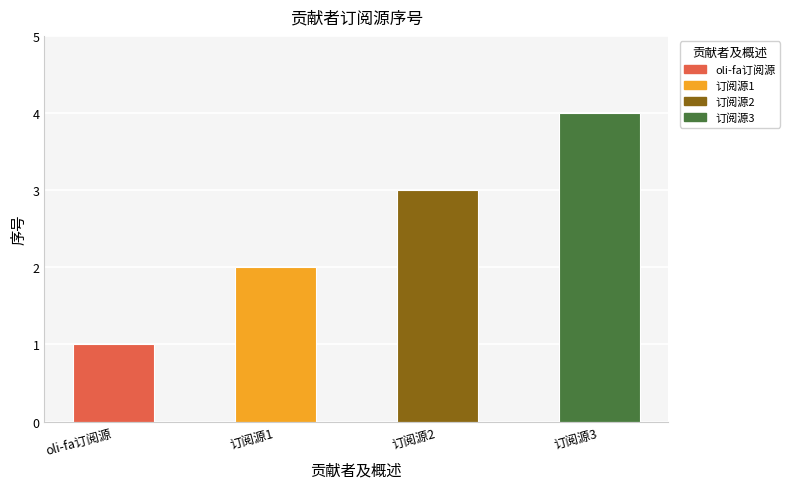

Are the bars horizontal?

No